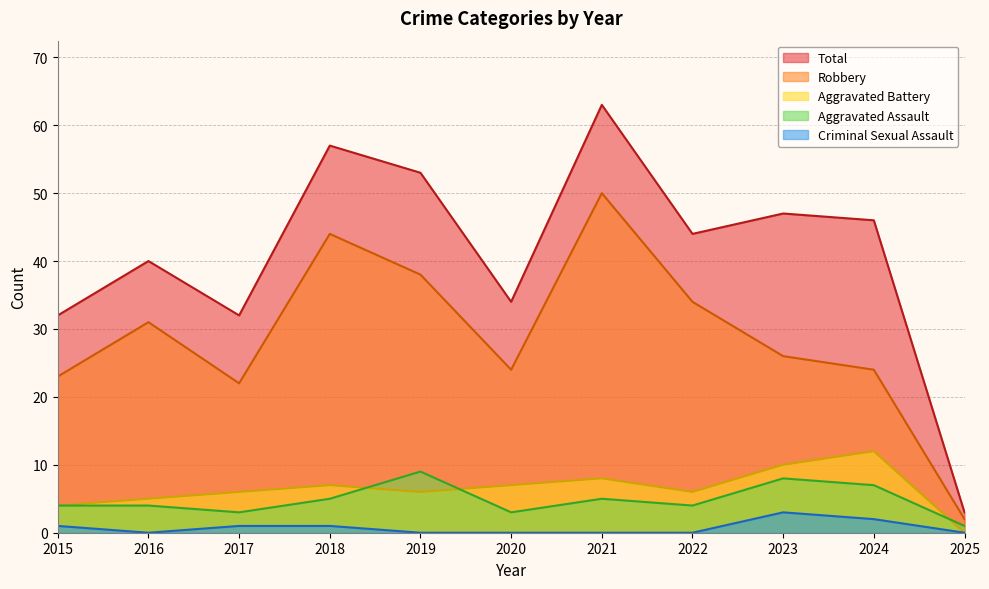

What is the spread (max minus min) of values at 2016?

40